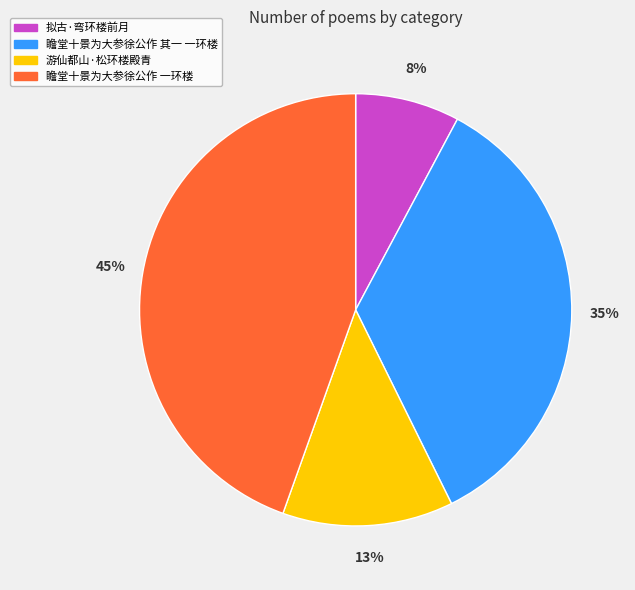

Approximately how many times larger is the value at 瞻堂十景为大参徐公作 一环楼 compared to 游仙都山·松环楼殿青?

3.5